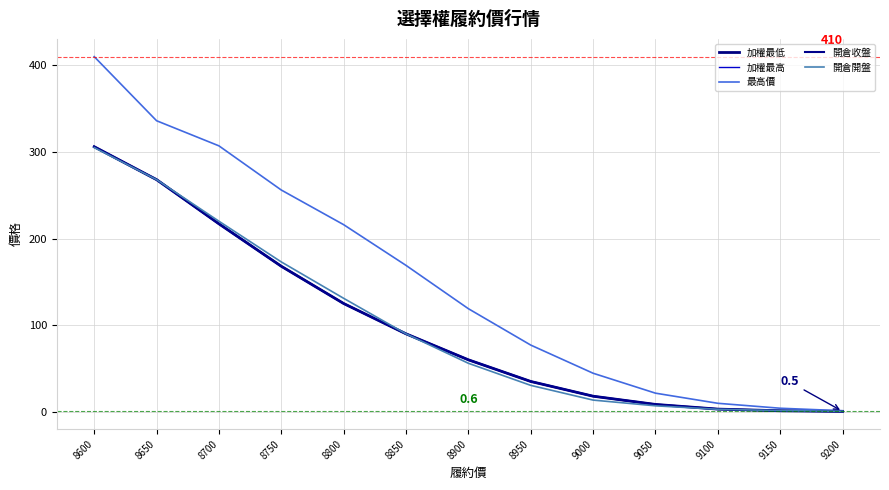

Does the chart have visible grid lines?

Yes